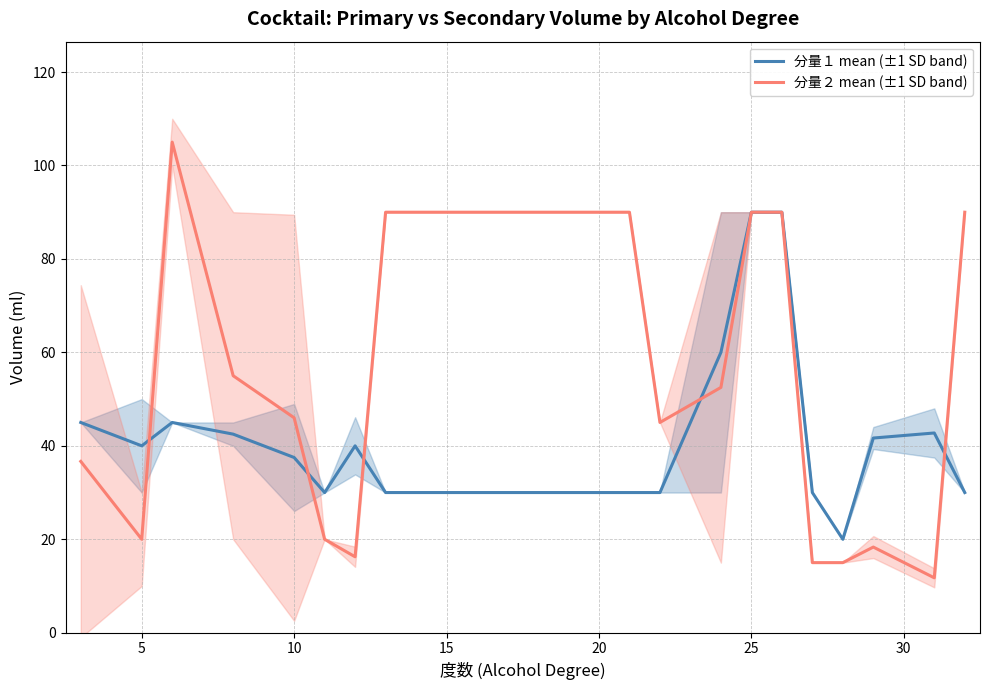

What is the lowest value of the 分量２ mean (±1 SD band) series?

11.8